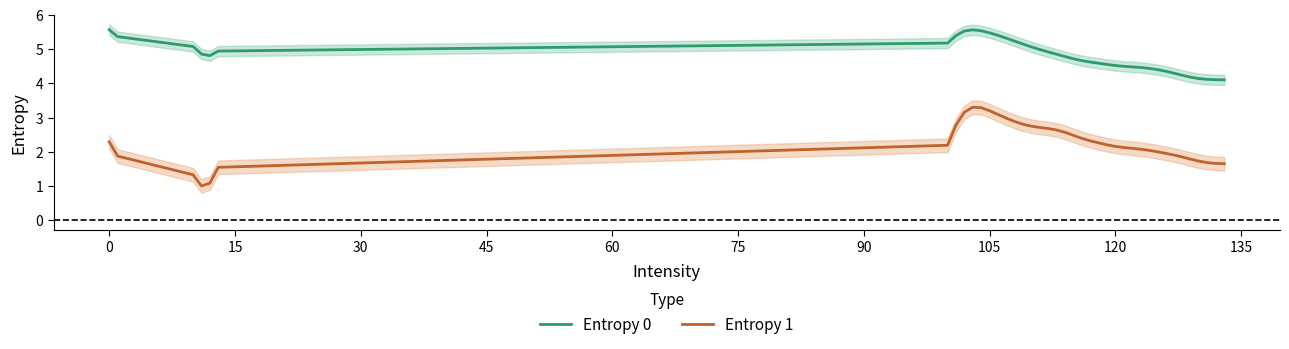

True or false: Entropy 0 and Entropy 1 intersect in this chart.

False